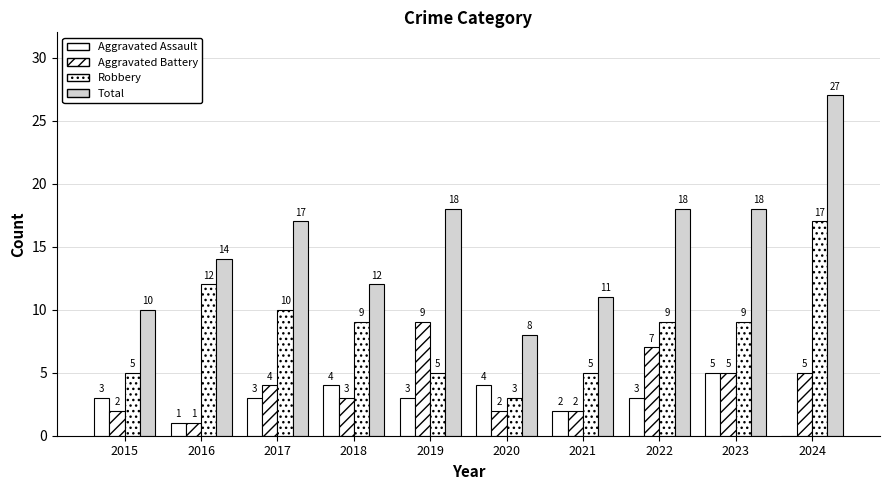

What is the difference between the Robbery values at 2024 and 2019?

12